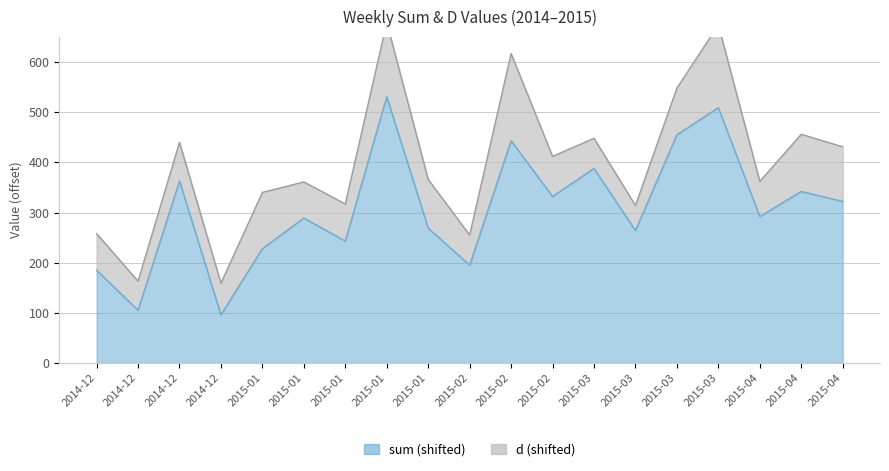

List the labels in order of value, smallest first.

2014-12, 2014-12, 2014-12, 2015-02, 2015-01, 2015-01, 2015-03, 2015-01, 2015-01, 2015-04, 2015-04, 2015-02, 2015-04, 2014-12, 2015-03, 2015-02, 2015-03, 2015-03, 2015-01